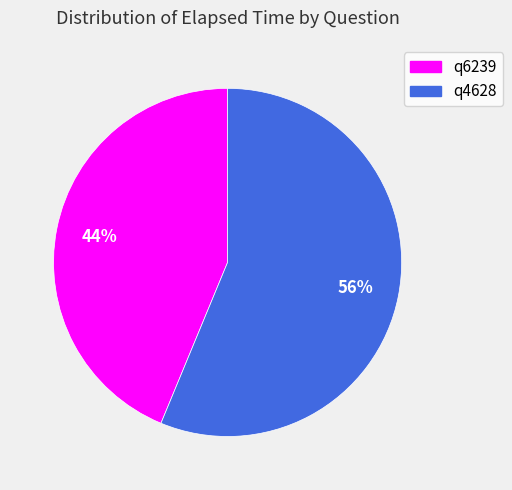

Rank the categories by value from highest to lowest.

q4628, q6239